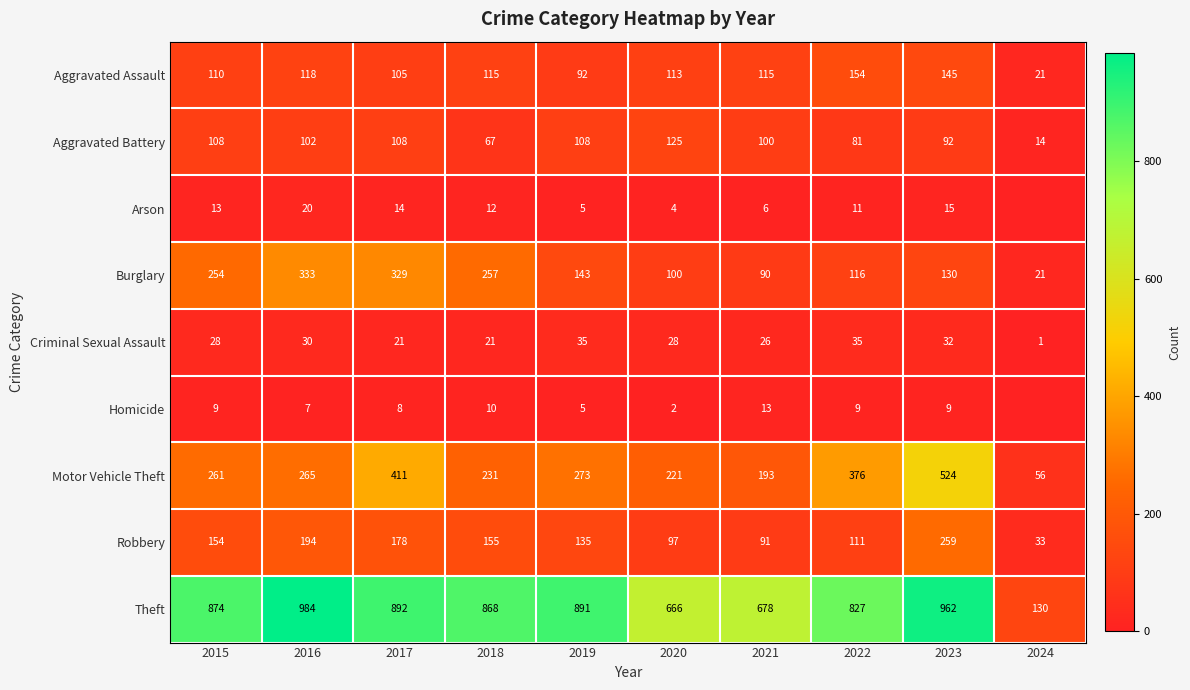

Which series changed the most between 2016 and 2018?

Theft